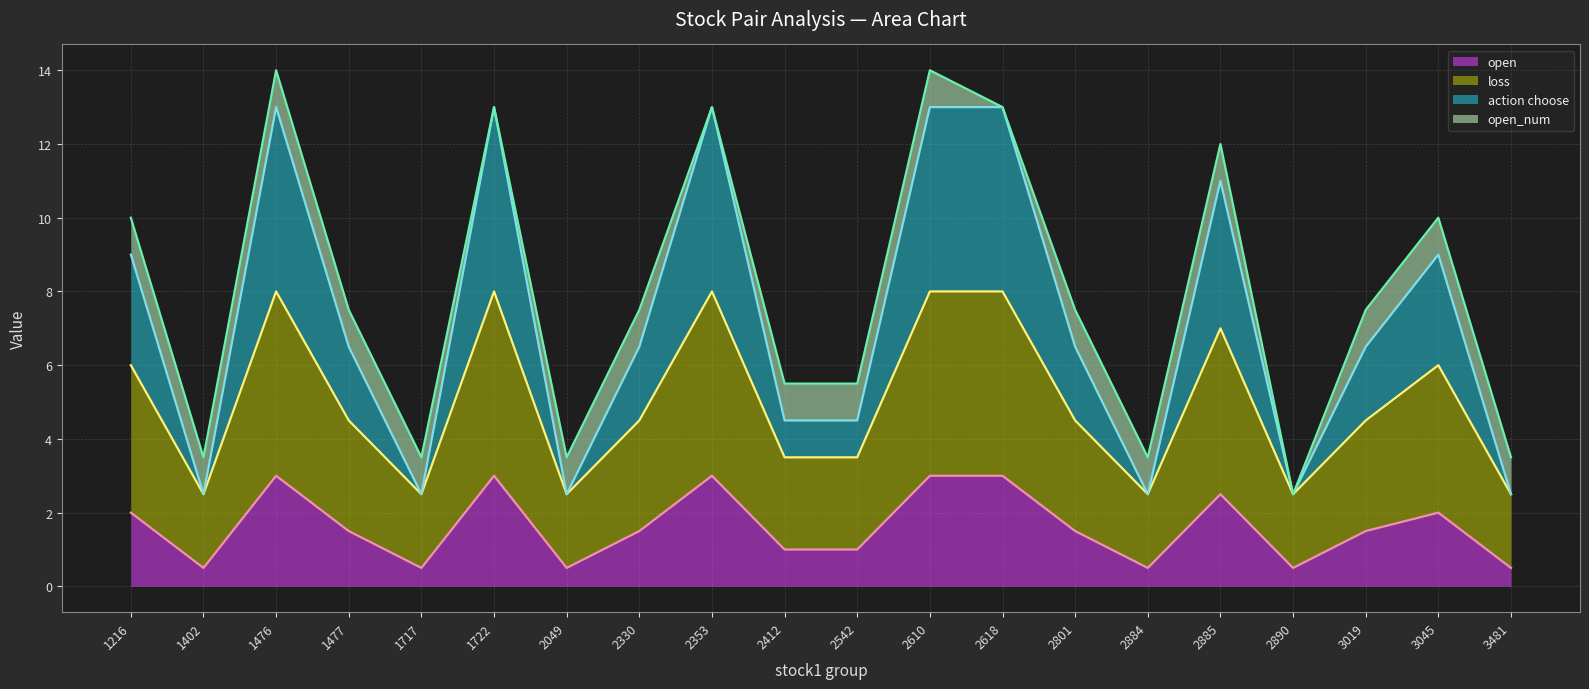

What is the value of the action choose line point at the 13th from the left?

13.0